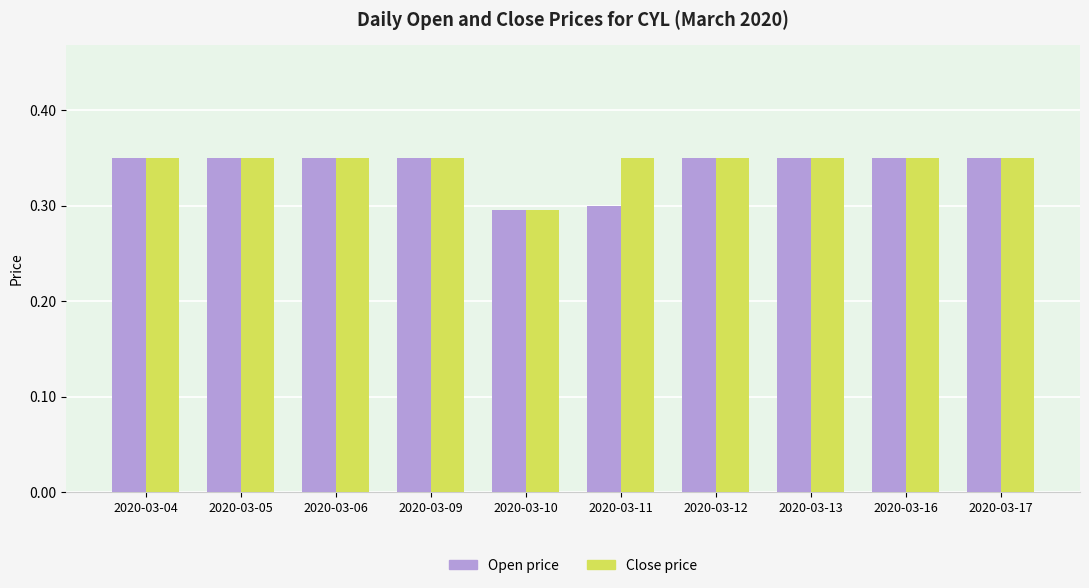

List the series in order of their overall mean, lowest first.

Open price, Close price